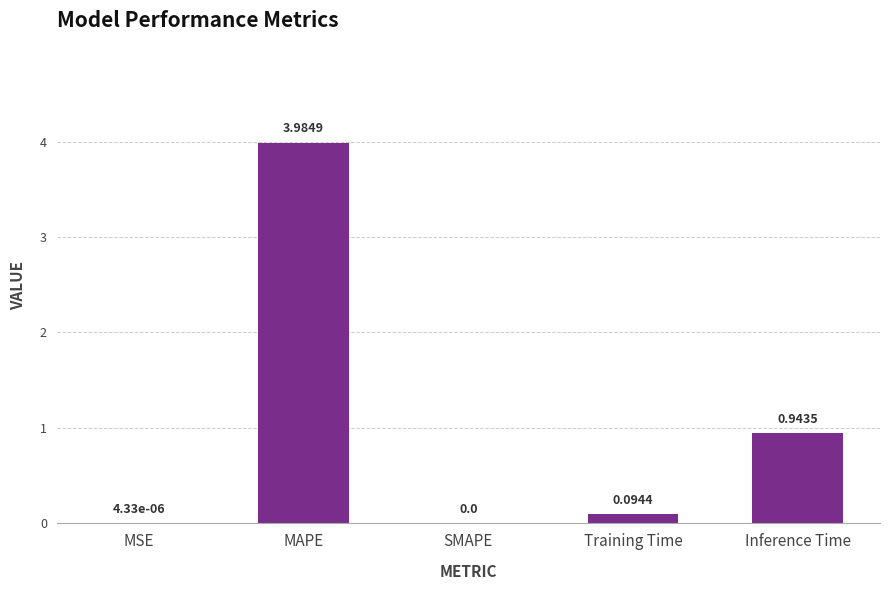

At which label is the value closest to 1?

Inference Time